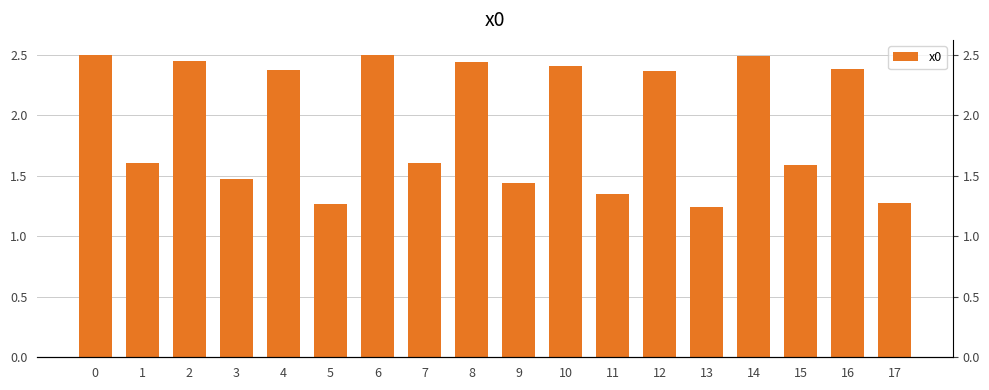

What is the value of the 17th bar from the left?

2.4